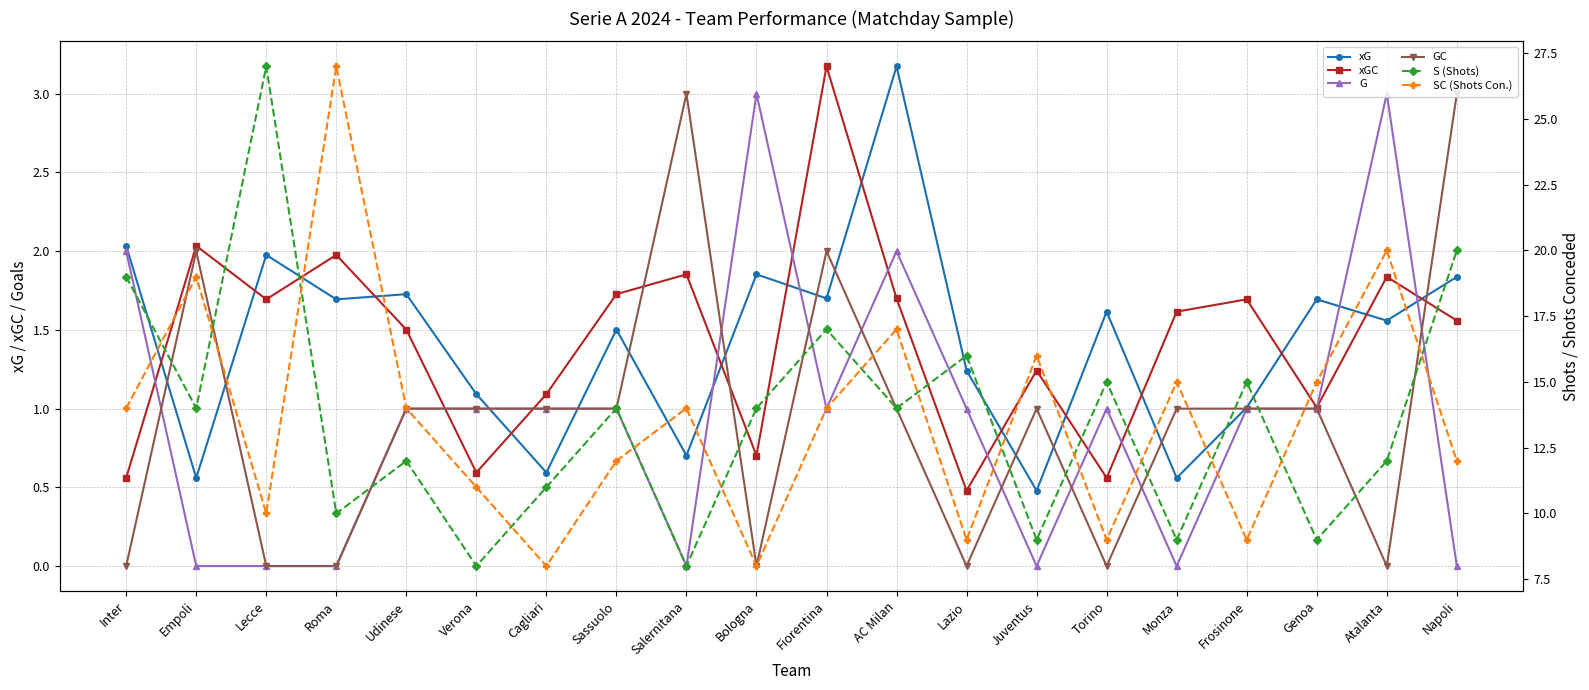

Reading left to right, what are all the values shown in this chart?

xG: 2.0	0.6	2.0	1.7	1.7	1.1	0.6	1.5	0.7	1.9	1.7	3.2	1.2	0.5	1.6	0.6	1.0	1.7	1.6	1.8
xGC: 0.6	2.0	1.7	2.0	1.5	0.6	1.1	1.7	1.9	0.7	3.2	1.7	0.5	1.2	0.6	1.6	1.7	1.0	1.8	1.6
G: 2.0	0.0	0.0	0.0	1.0	1.0	1.0	1.0	0.0	3.0	1.0	2.0	1.0	0.0	1.0	0.0	1.0	1.0	3.0	0.0
GC: 0.0	2.0	0.0	0.0	1.0	1.0	1.0	1.0	3.0	0.0	2.0	1.0	0.0	1.0	0.0	1.0	1.0	1.0	0.0	3.0
S (Shots): 19.0	14.0	27.0	10.0	12.0	8.0	11.0	14.0	8.0	14.0	17.0	14.0	16.0	9.0	15.0	9.0	15.0	9.0	12.0	20.0
SC (Shots Con.): 14.0	19.0	10.0	27.0	14.0	11.0	8.0	12.0	14.0	8.0	14.0	17.0	9.0	16.0	9.0	15.0	9.0	15.0	20.0	12.0